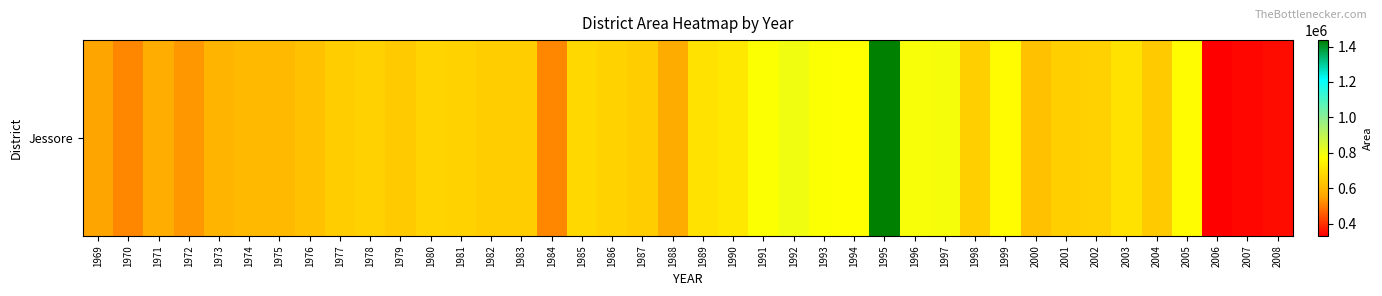

How many distinct data groups are displayed?

1